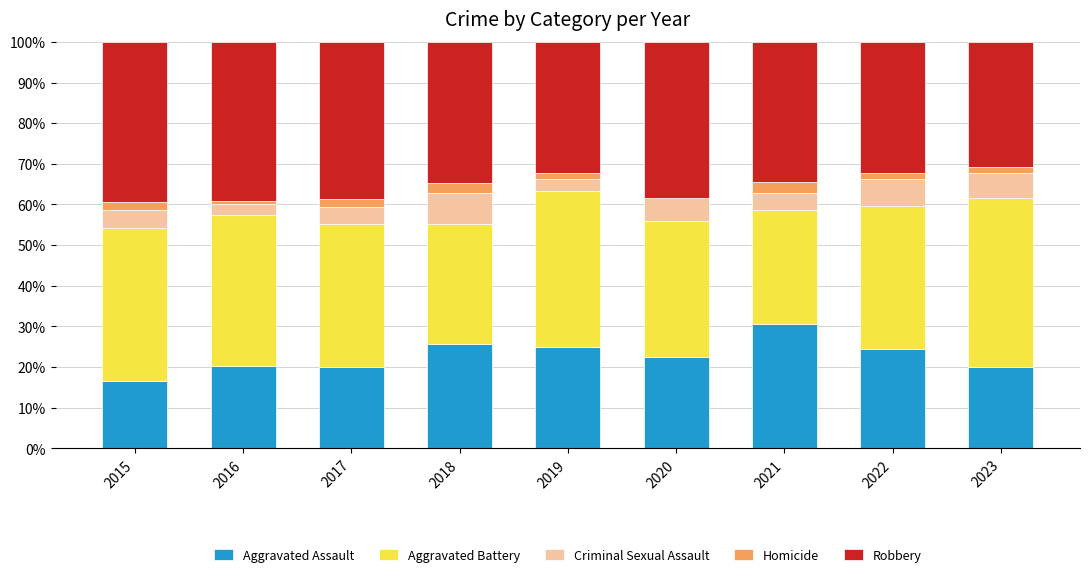

What is the highest value of the Aggravated Assault series?

30.7